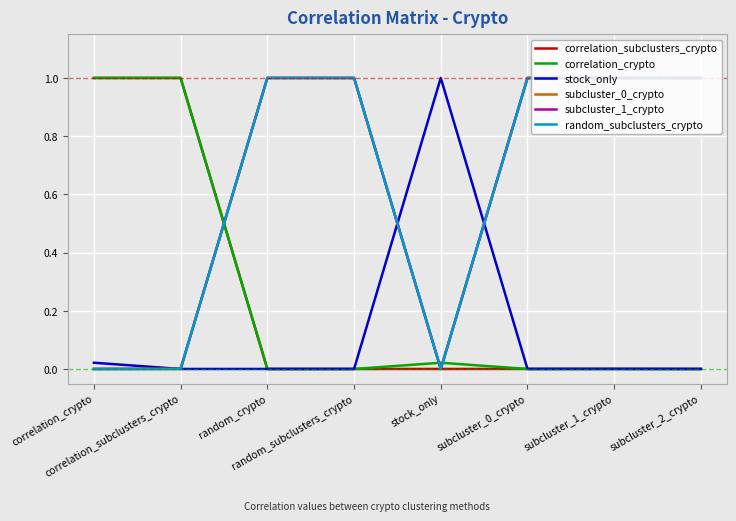

What is the greatest value displayed?

1.0